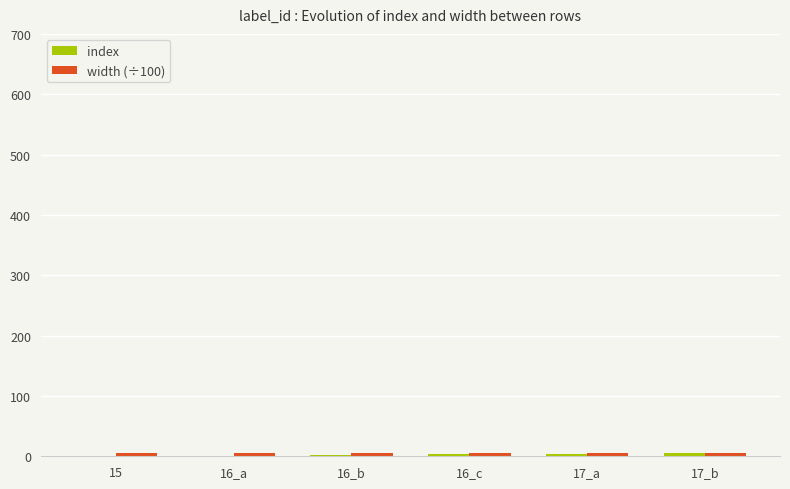

Which series changed the most between 16_a and 17_b?

index